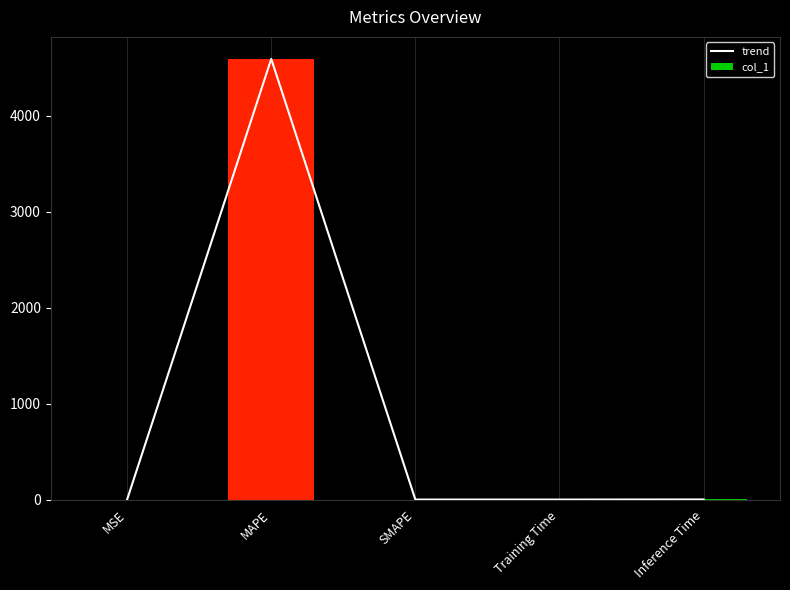

What are all the series names shown in the legend?

trend, col_1